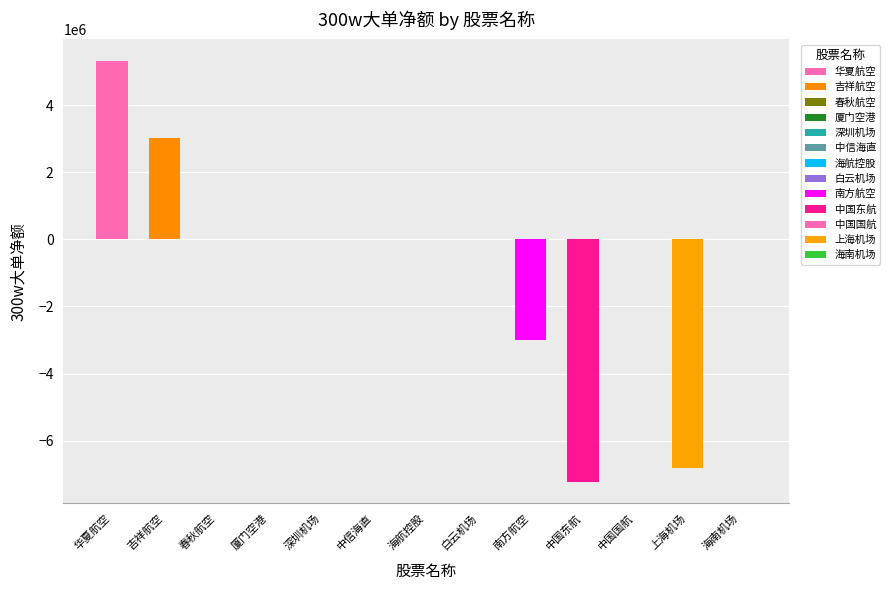

Reading right to left, list all the values displayed in this chart.

海南机场=0	上海机场=-6800421	中国国航=0	中国东航=-7232812	南方航空=-3005400	白云机场=0	海航控股=0	中信海直=0	深圳机场=0	厦门空港=0	春秋航空=0	吉祥航空=3007910	华夏航空=5332132